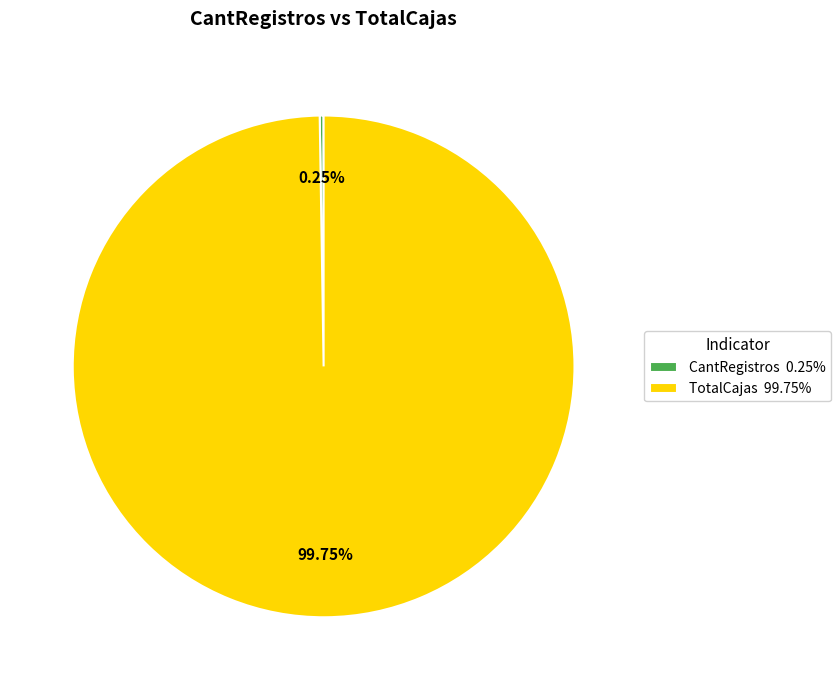

Which slice is the largest?

TotalCajas